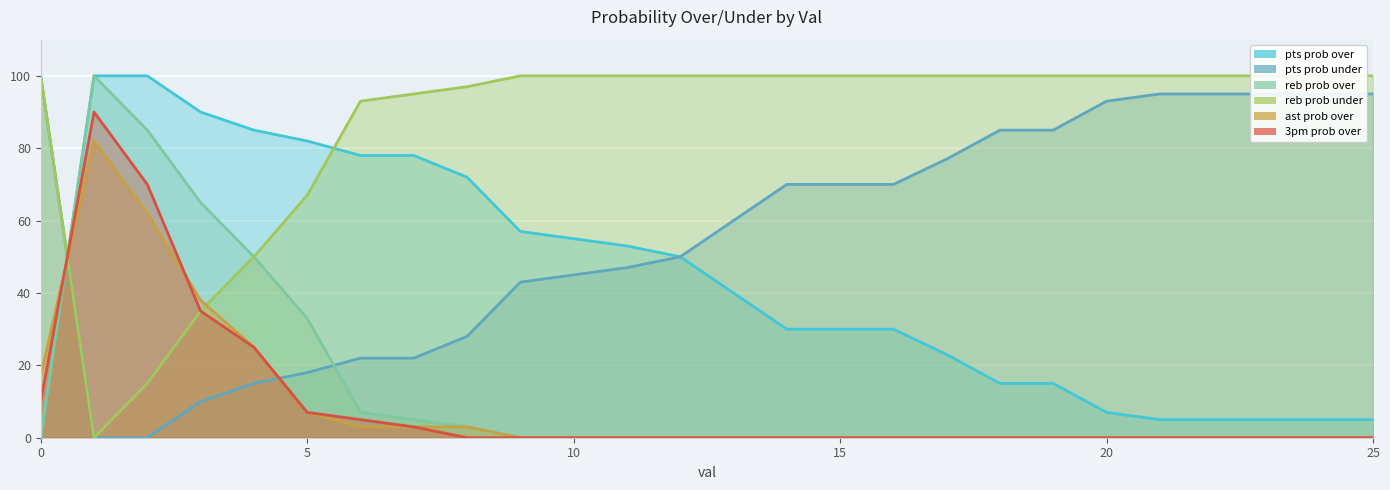

At how many categories does at least one series exceed 71?

26